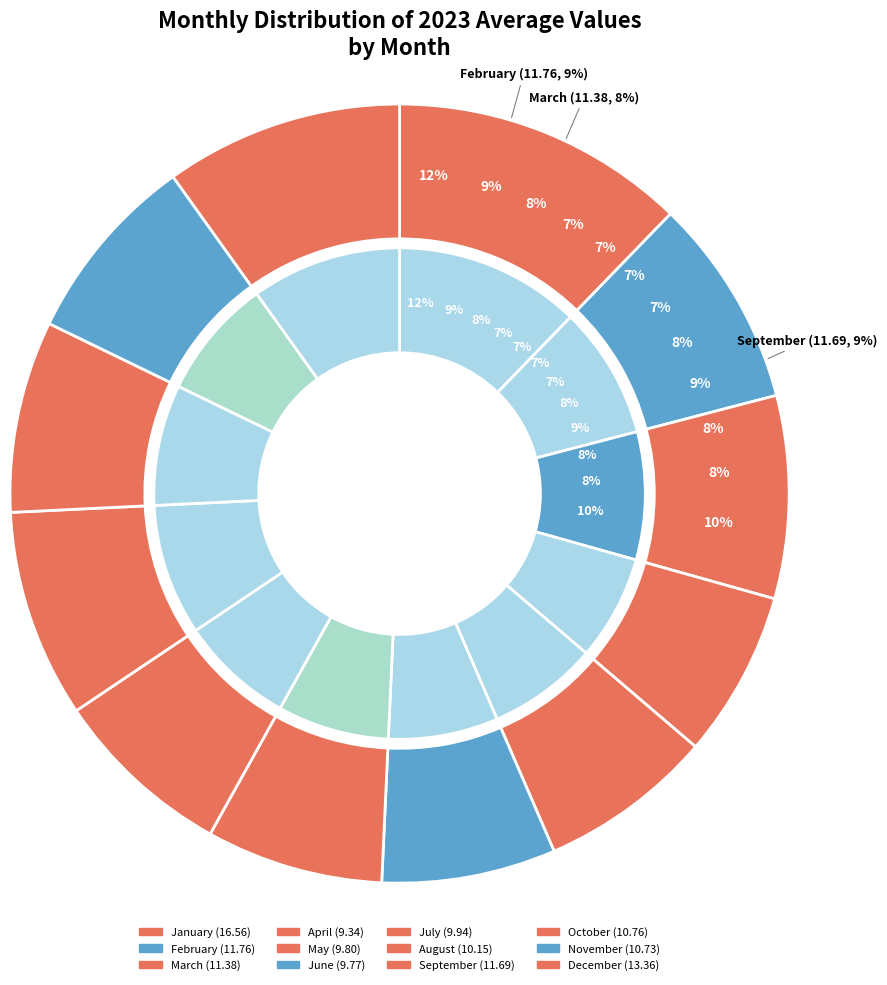

How many segments does this pie chart have?

12